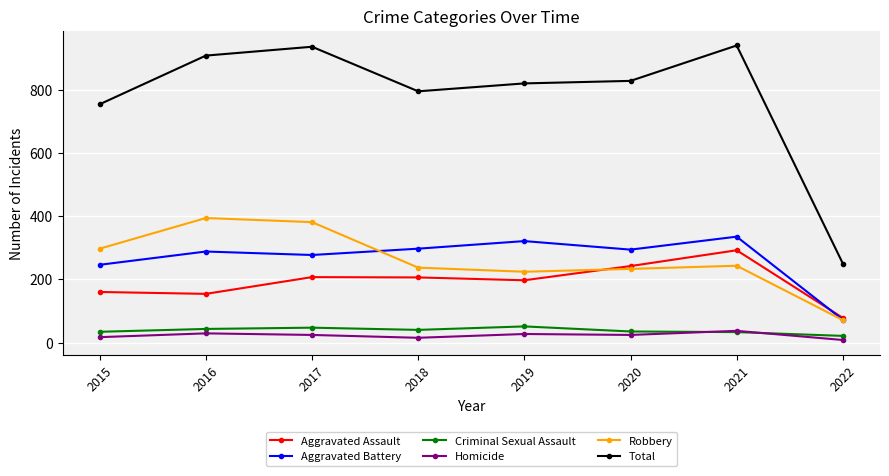

What is the sum of the Homicide values at 2020 and 2022?

32